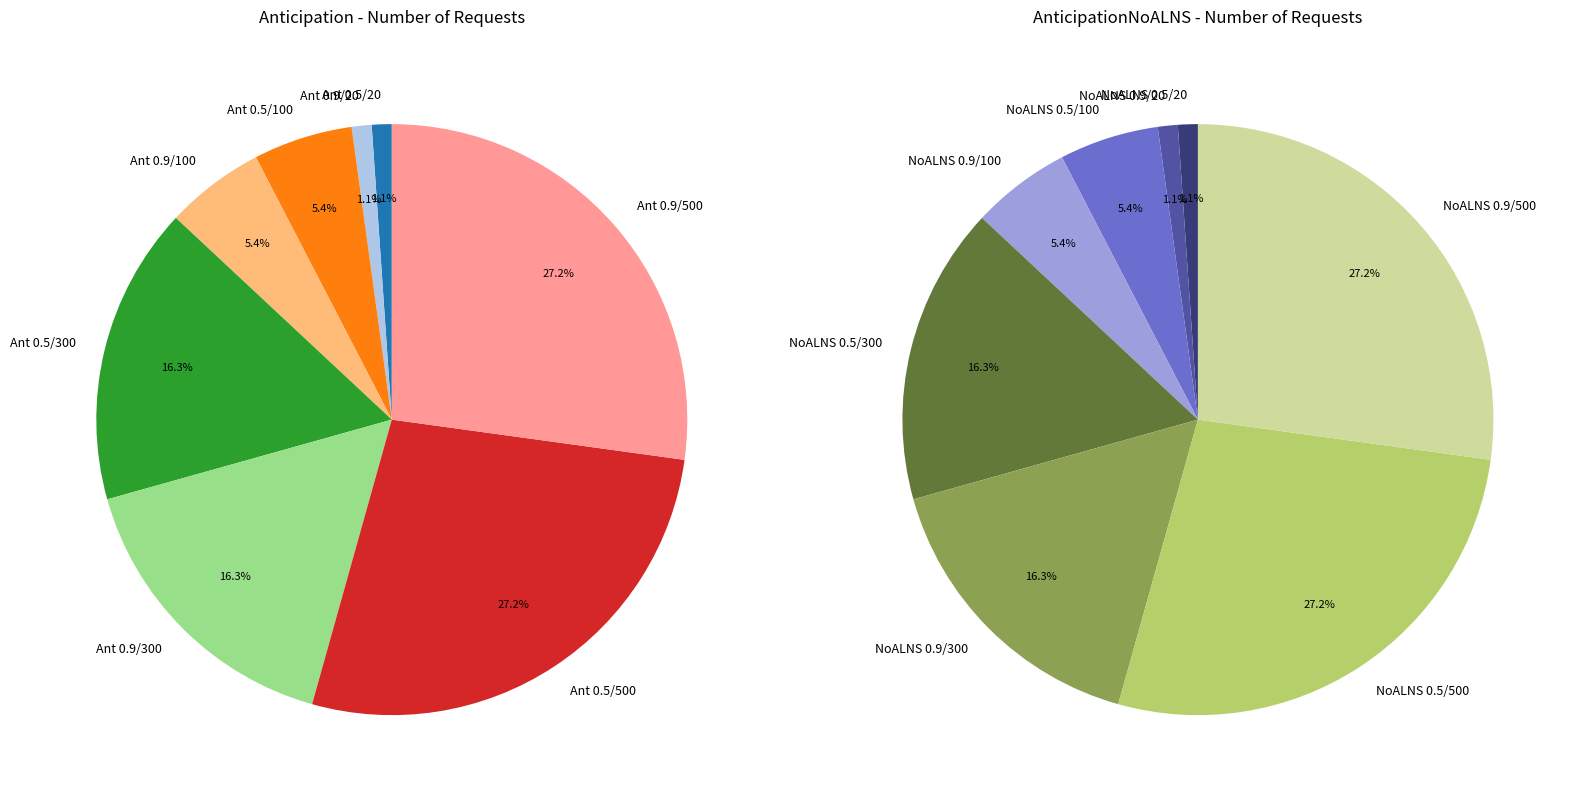

What portion of the pie excludes Anticipation_0.9_300?

83.7%